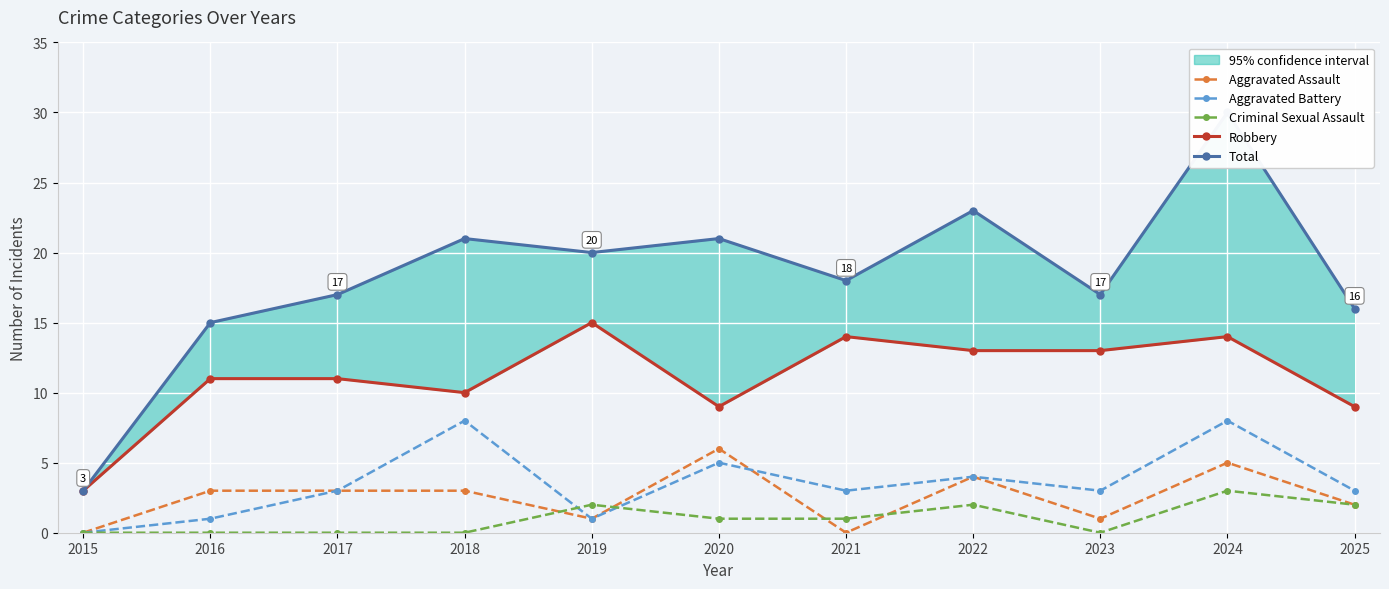

What is the difference between the second highest and minimum values in the Total series?

20